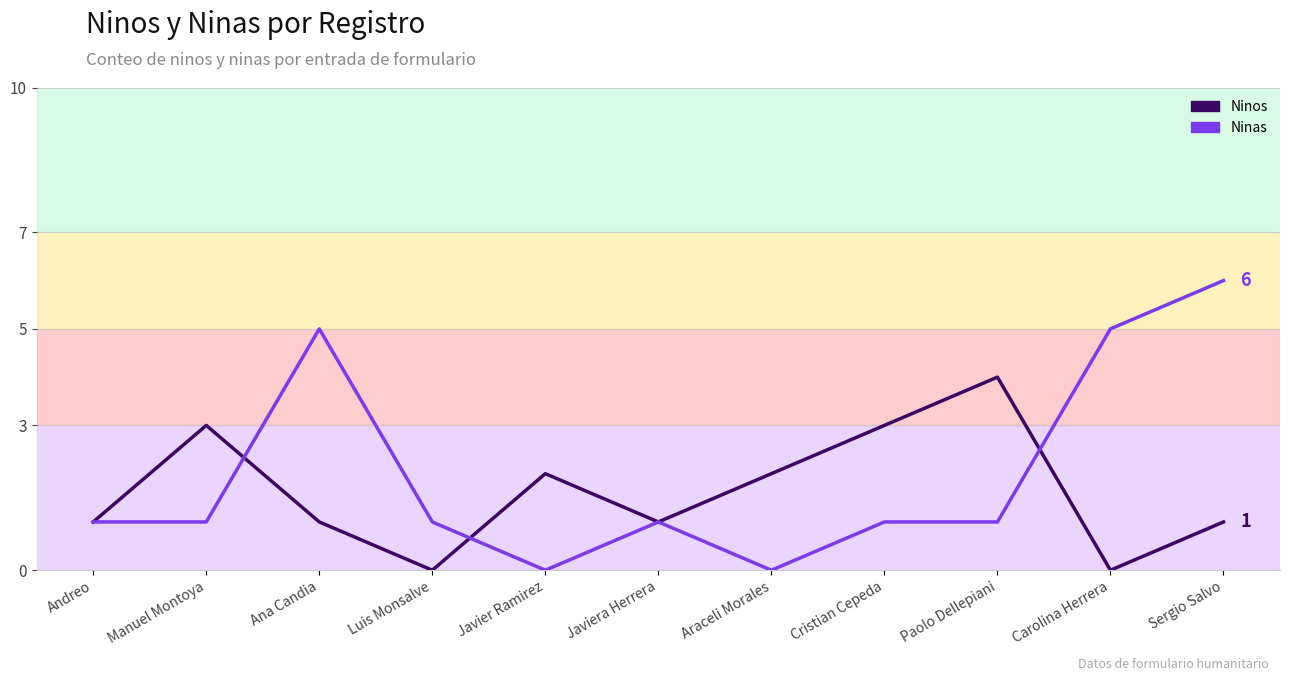

Reading left to right, list all the values displayed in this chart.

Ninos: Andreo=1	Manuel Montoya=3	Ana Candia=1	Luis Monsalve=0	Javier Ramirez=2	Javiera Herrera=1	Araceli Morales=2	Cristian Cepeda=3	Paolo Dellepiani=4	Carolina Herrera=0	Sergio Salvo=1
Ninas: Andreo=1	Manuel Montoya=1	Ana Candia=5	Luis Monsalve=1	Javier Ramirez=0	Javiera Herrera=1	Araceli Morales=0	Cristian Cepeda=1	Paolo Dellepiani=1	Carolina Herrera=5	Sergio Salvo=6